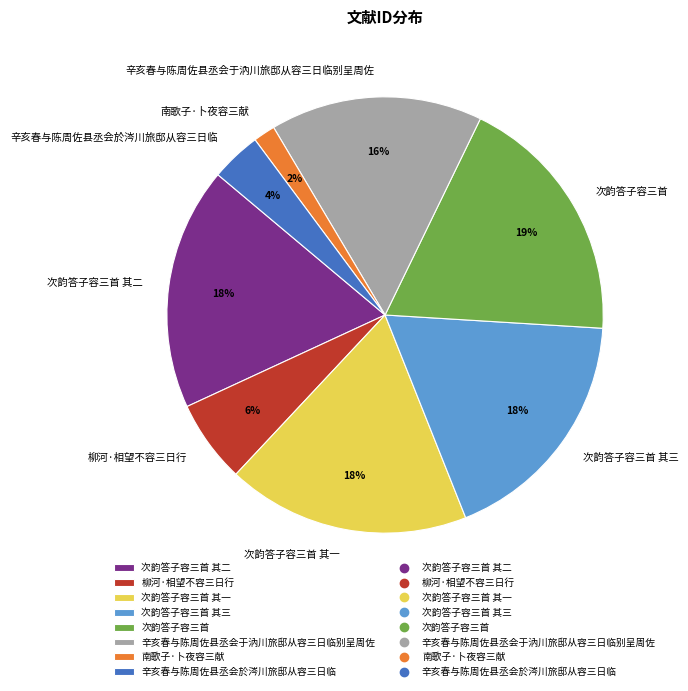

How many segments does this pie chart have?

8